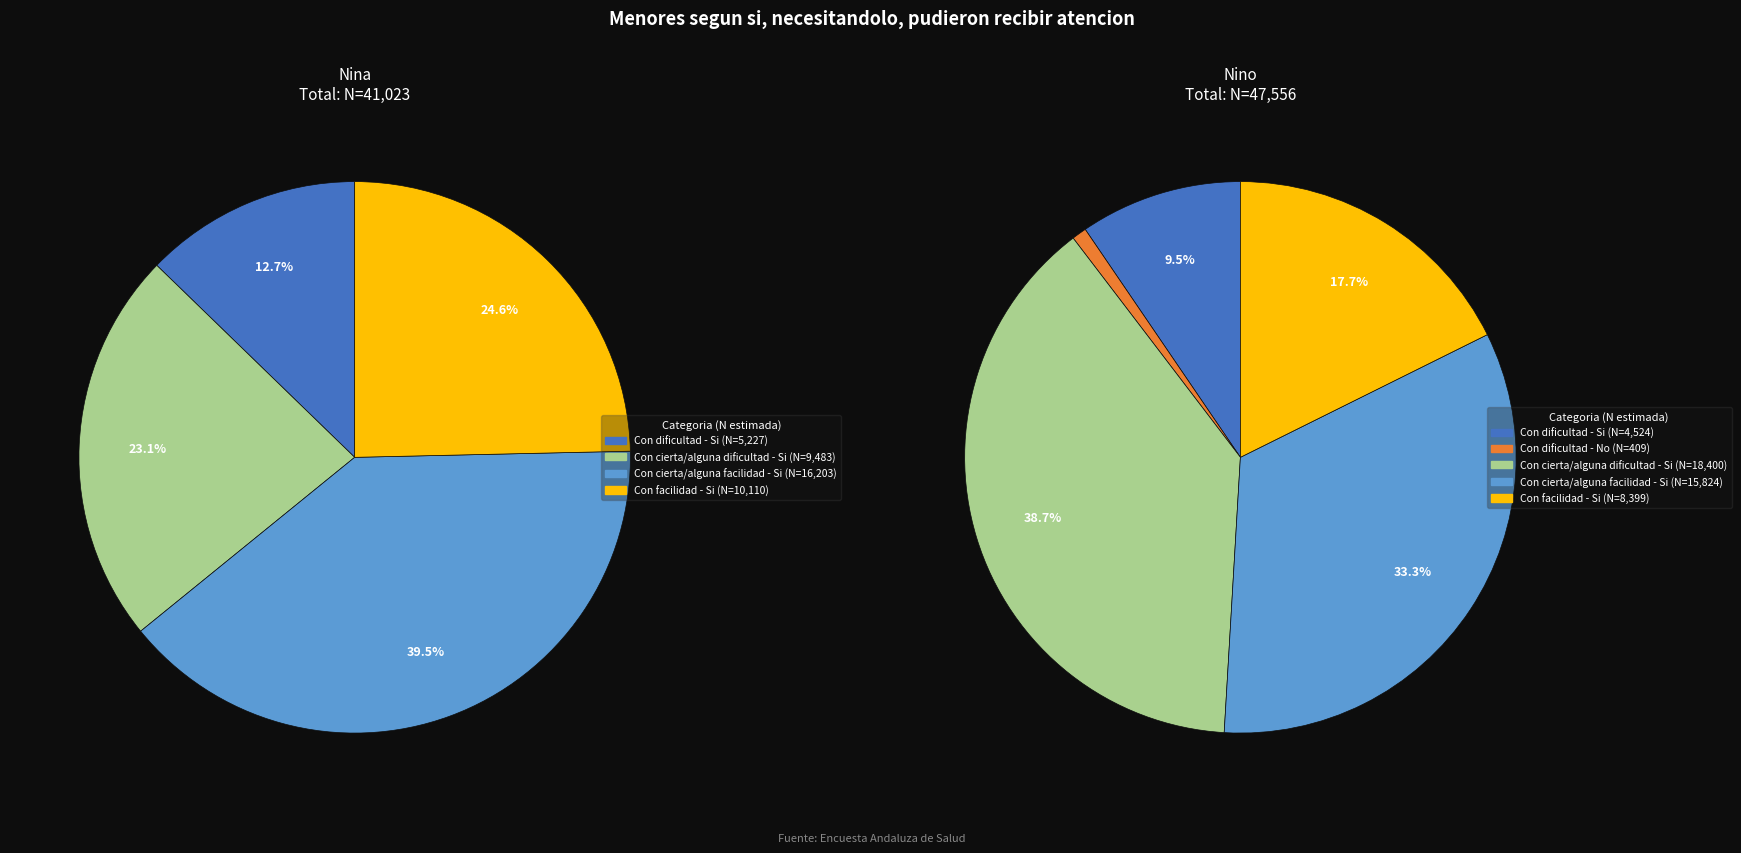

Combined, do Con facilidad - No and Con cierta/alguna dificultad - No account for over 50%?

No